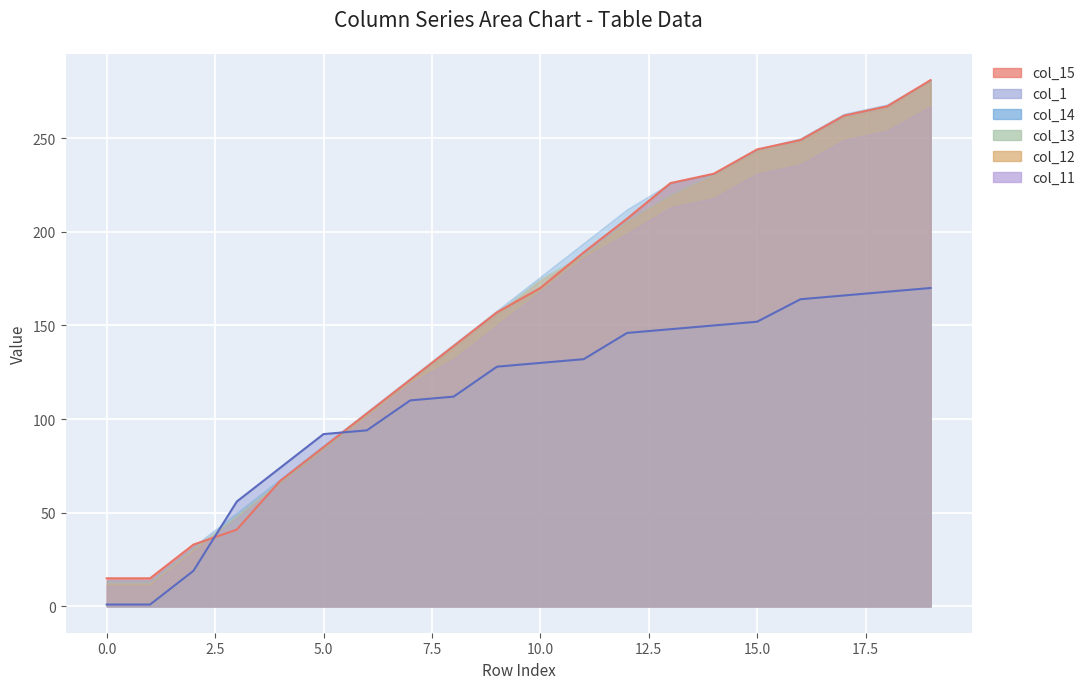

How many lines are shown in the chart?

6